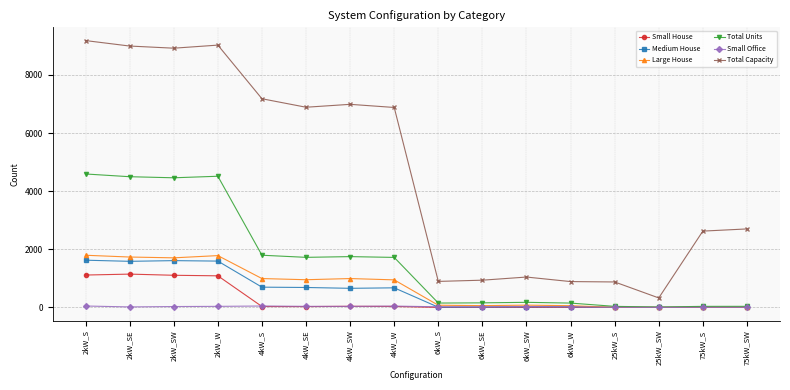

Which series has the largest total across all categories?

Total Capacity